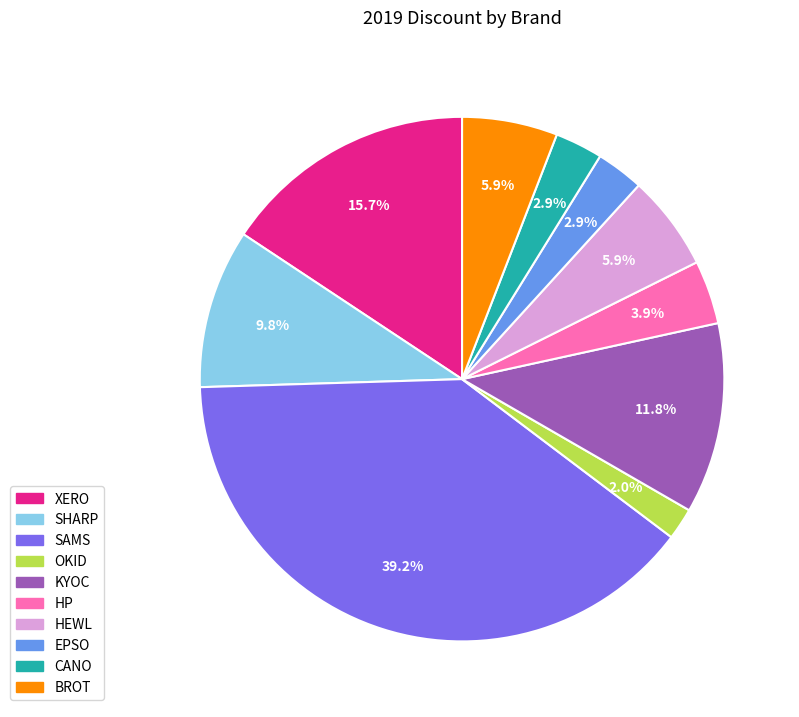

To the nearest percent, what portion does OKID represent?

2%